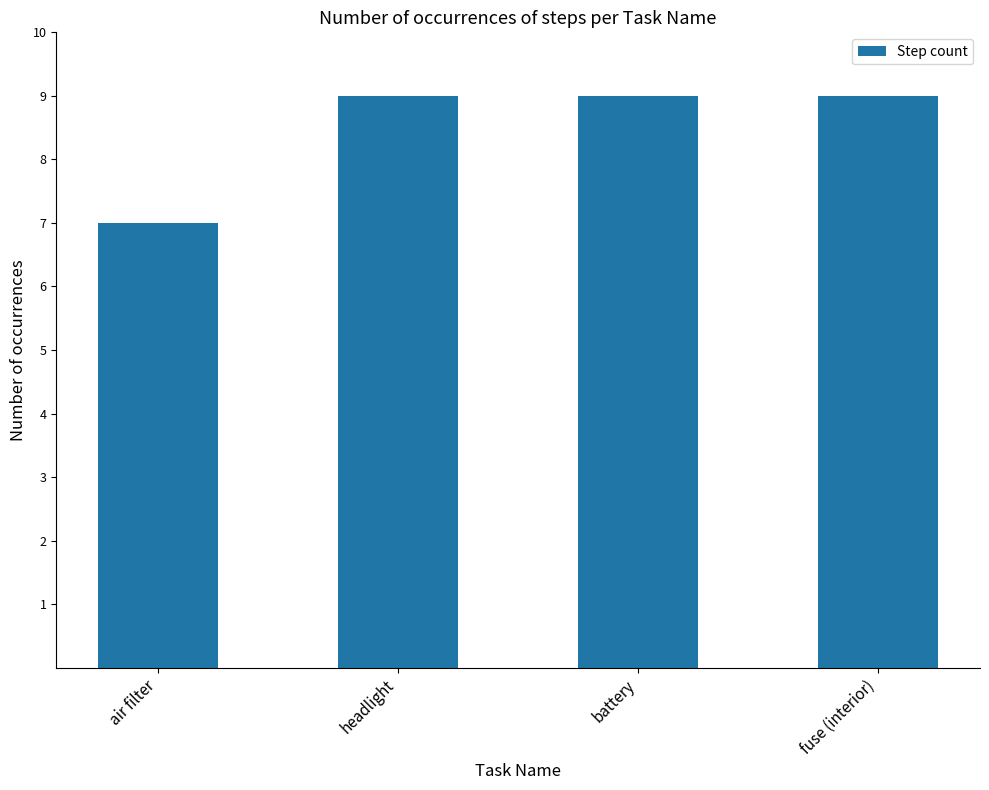

Reading left to right, extract all data points from this chart.

7	9	9	9